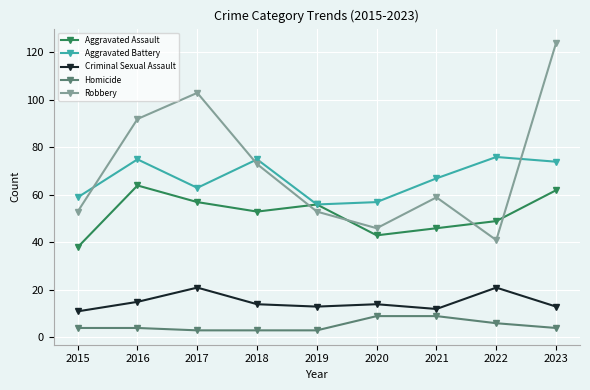

What is the value of the Aggravated Assault point at the 8th from the left?

49